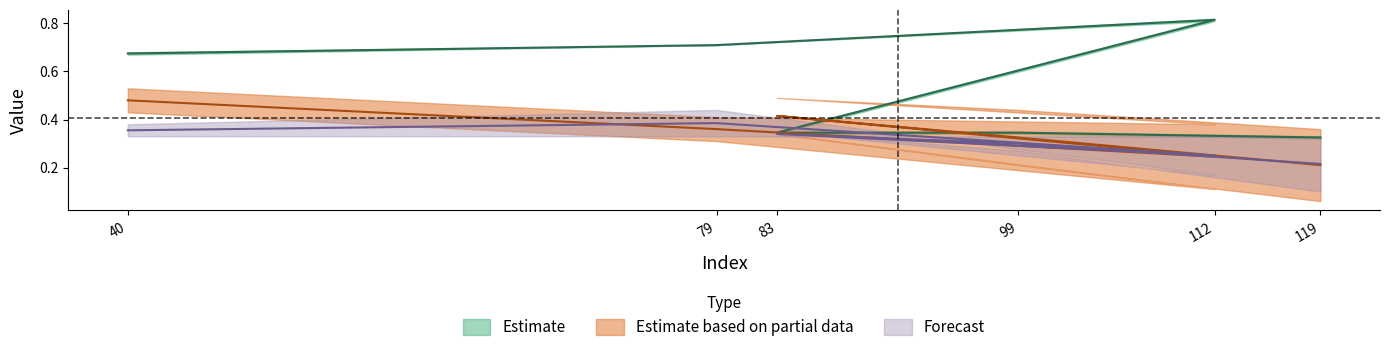

The value of Estimate at 79 is 1.1. True or false?

False